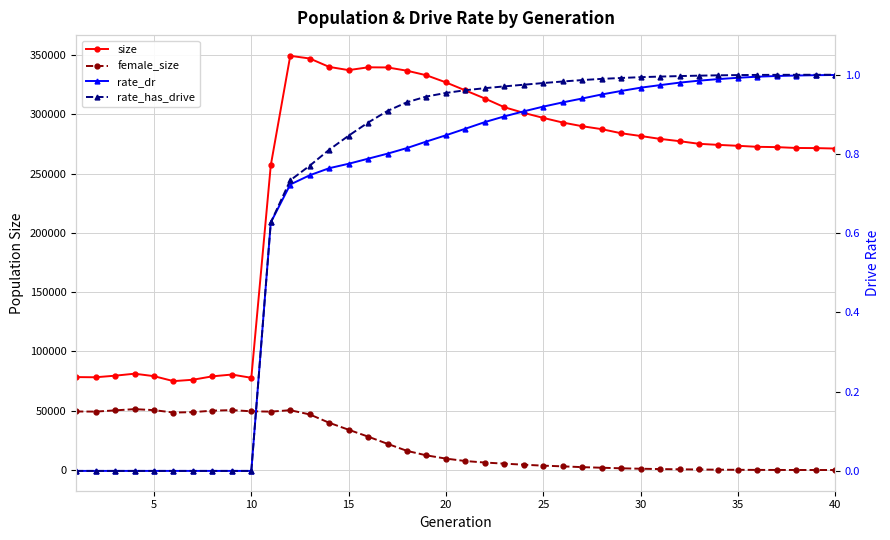

True or false: size and rate_dr intersect in this chart.

False